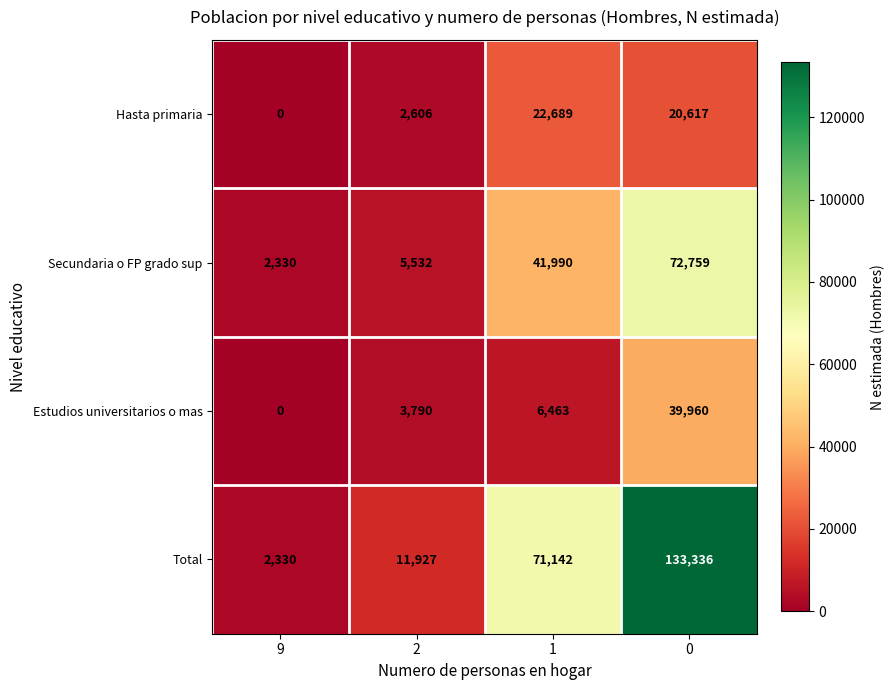

What is the sum of the Hasta primaria values at 0 and 9?

20617